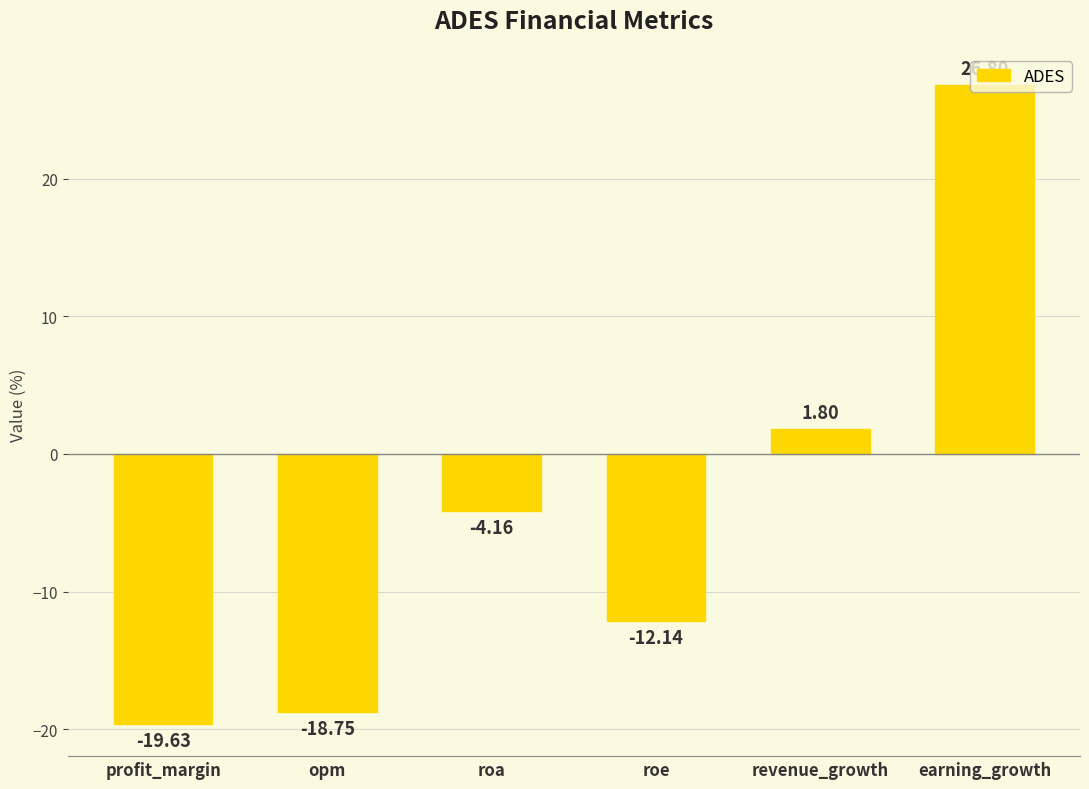

What position from the right is profit_margin?

6